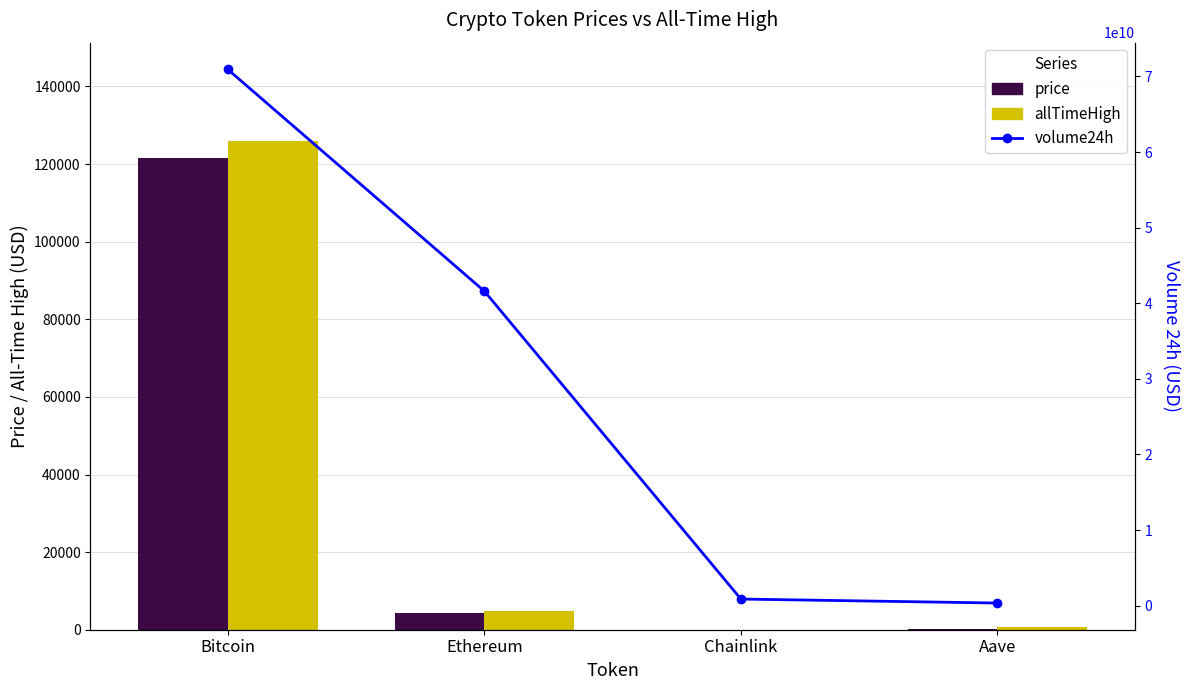

Count the number of data series in this chart.

3